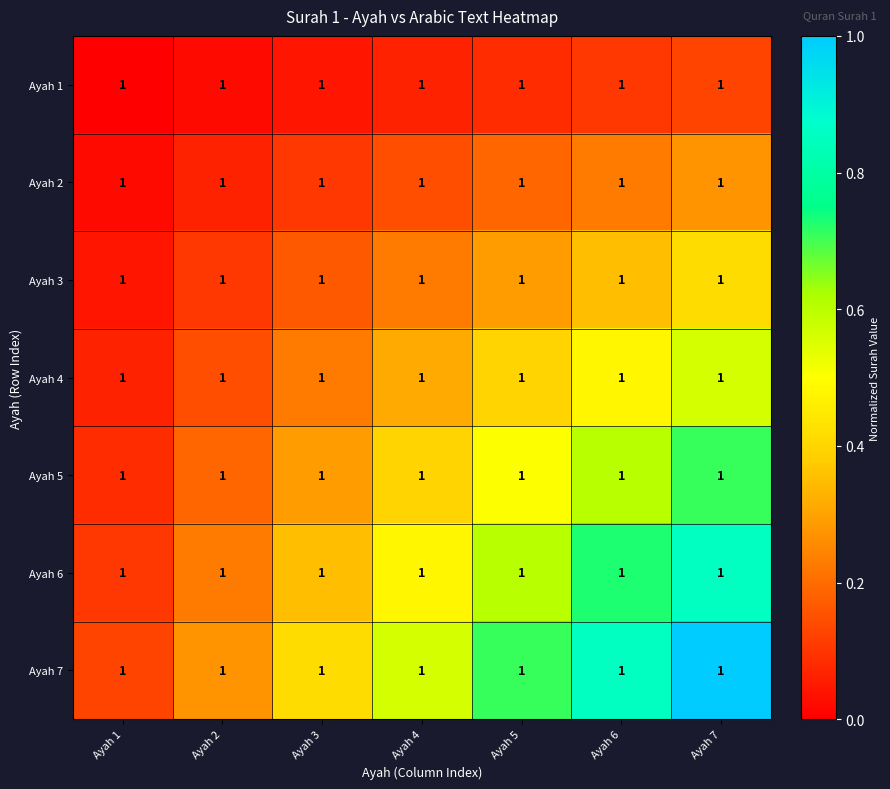

How many categories are shown in the chart?

7